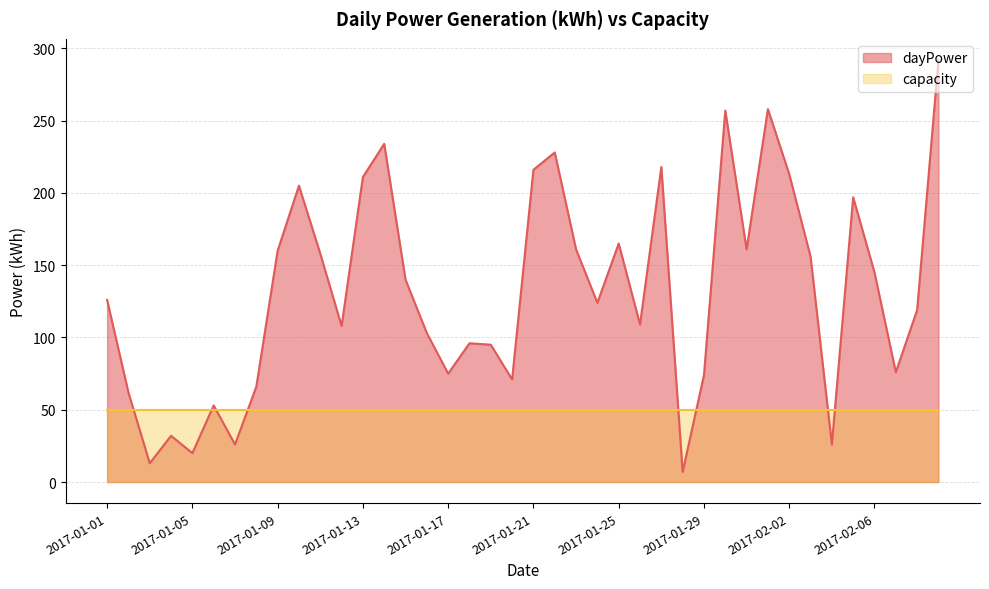

What position from the right is 2017-01-06?

35